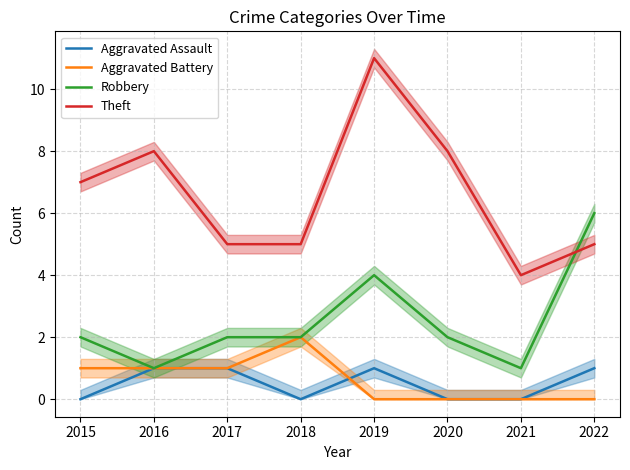

At how many categories does at least one series exceed 1?

8